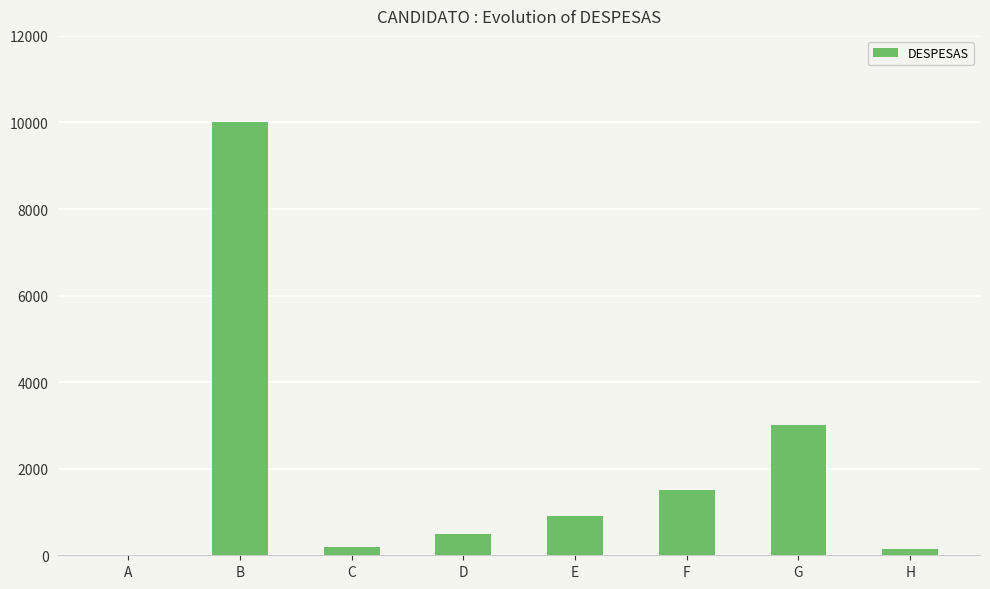

What is the greatest value displayed?

10000